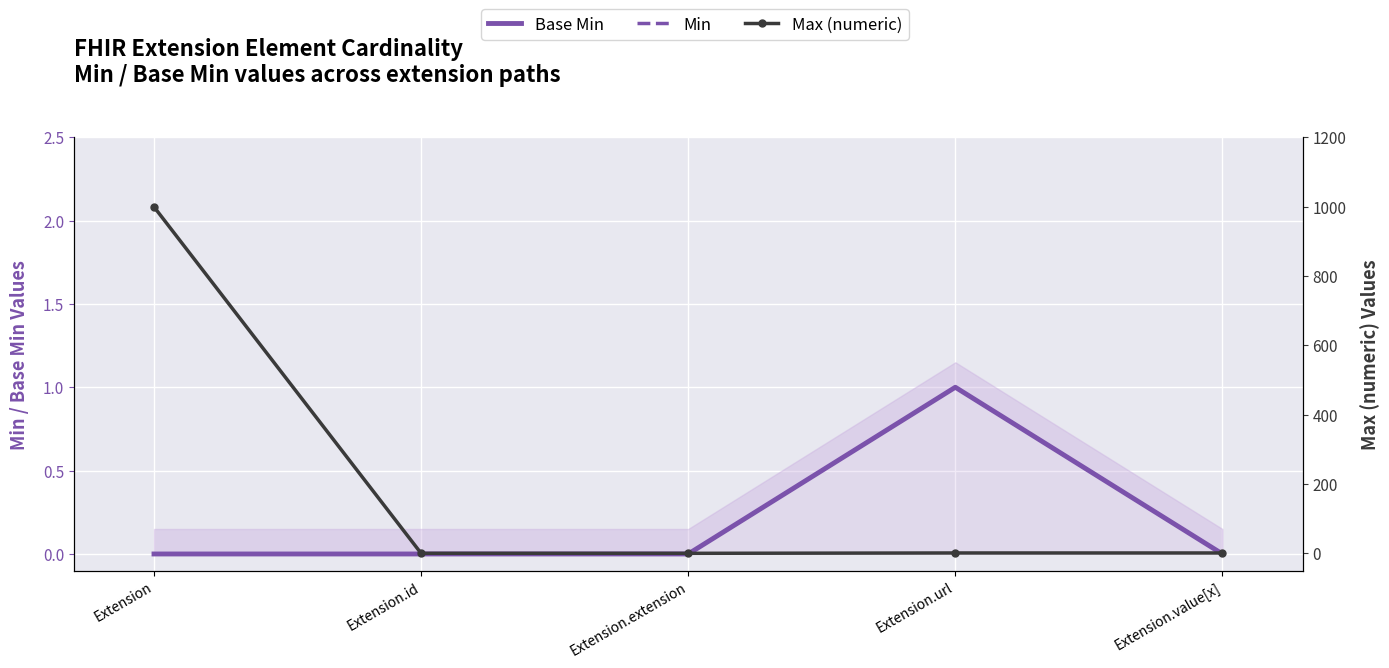

Between Extension.extension and Extension.url, which is larger?

Extension.url